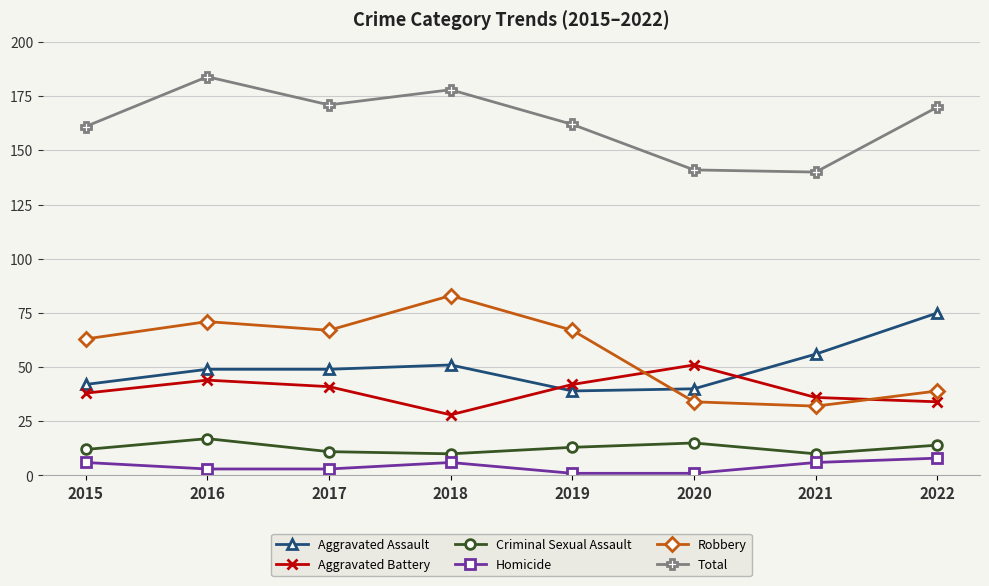

How many data points in Aggravated Battery are less than 41?

4